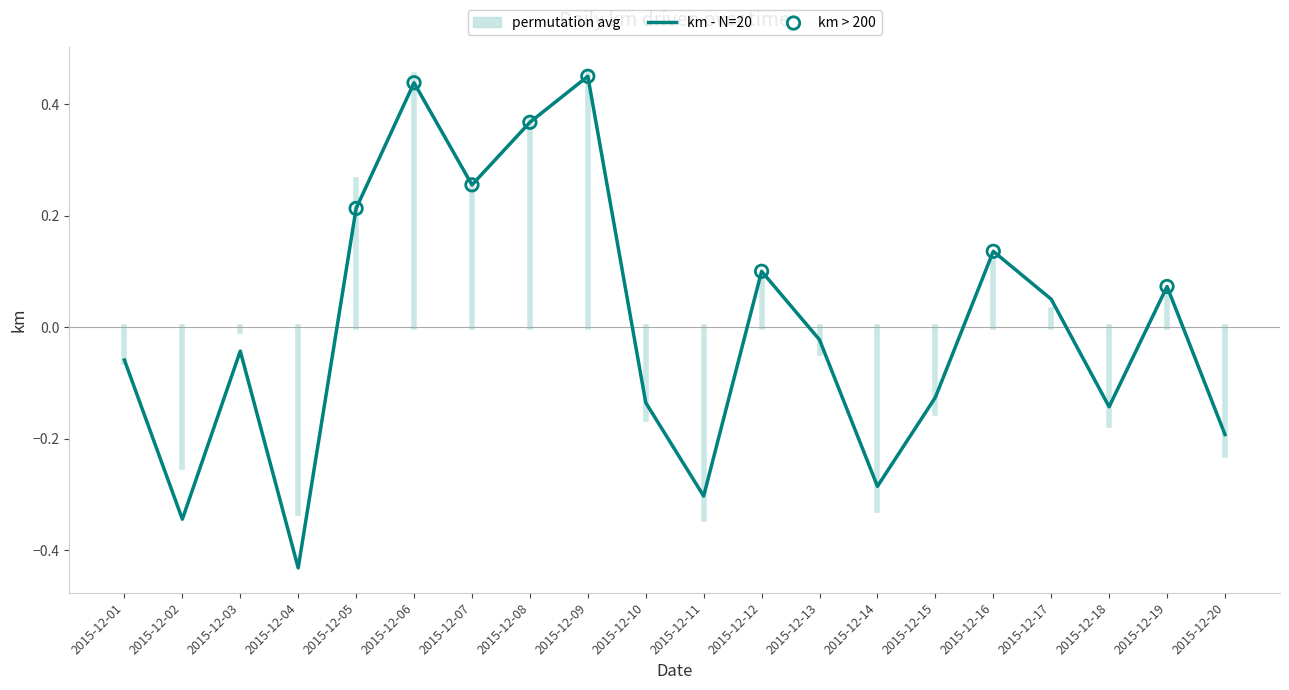

What is the change in value from 2015-12-04 to 2015-12-16?

+0.6